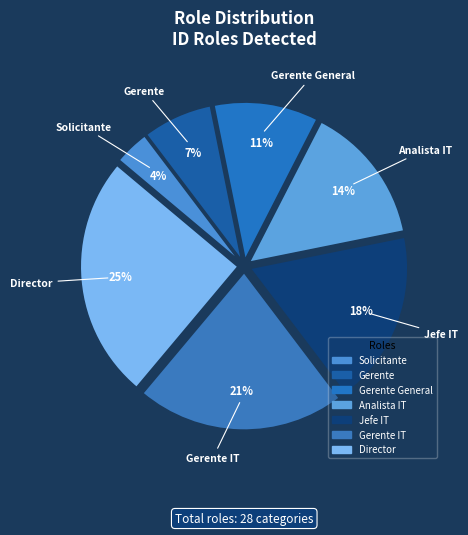

Does any single category account for the majority?

No